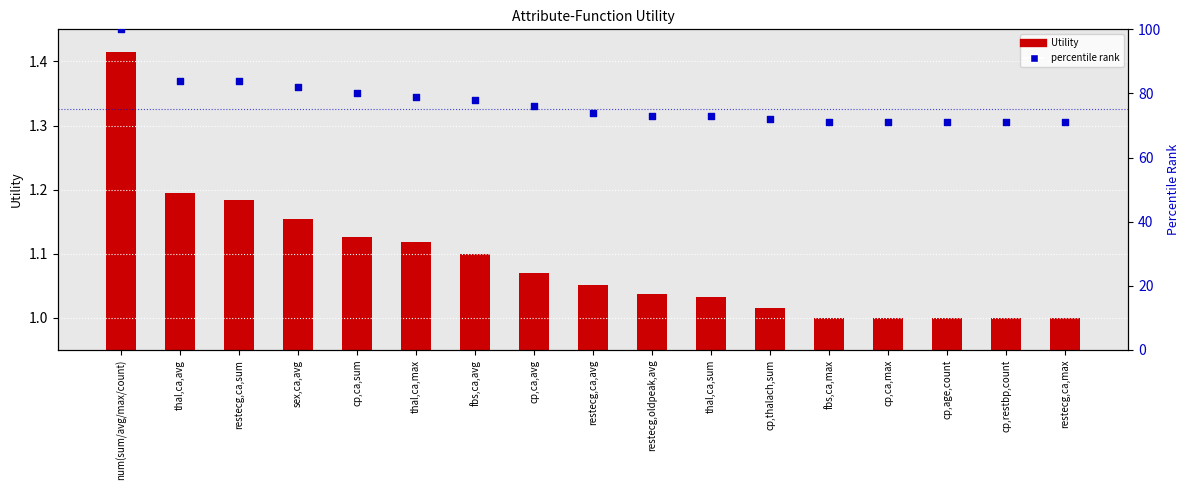

Which series has the largest total across all categories?

percentile rank